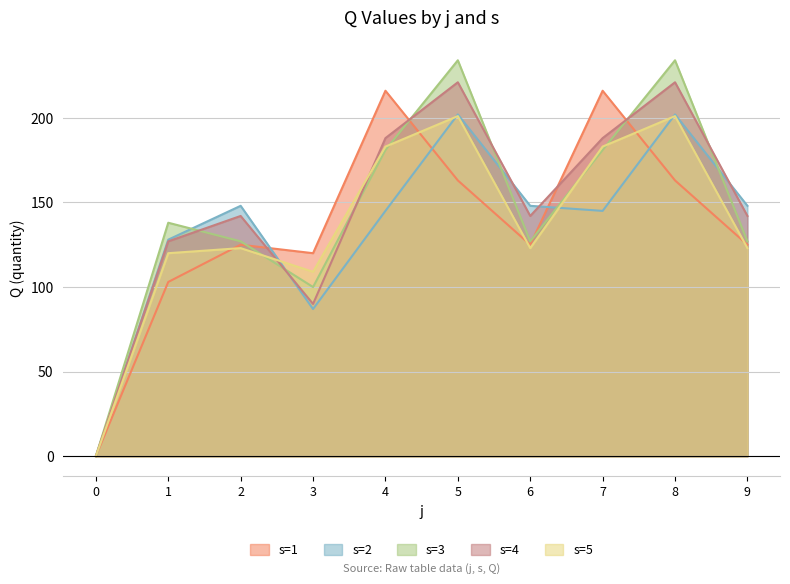

The value of s5 at 7 is 183. True or false?

True